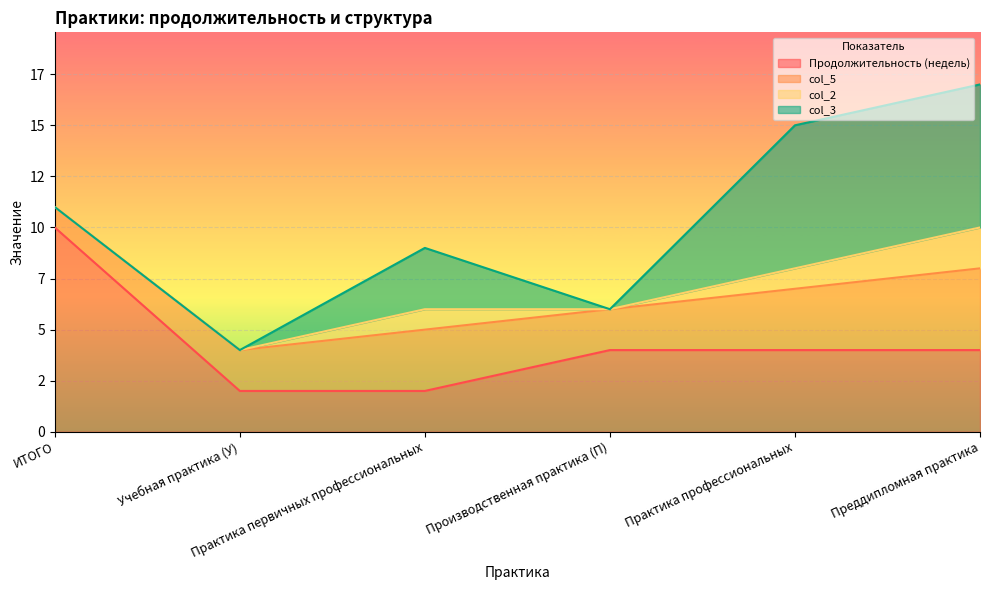

The value of col_5 at Преддипломная практика is 4. True or false?

True